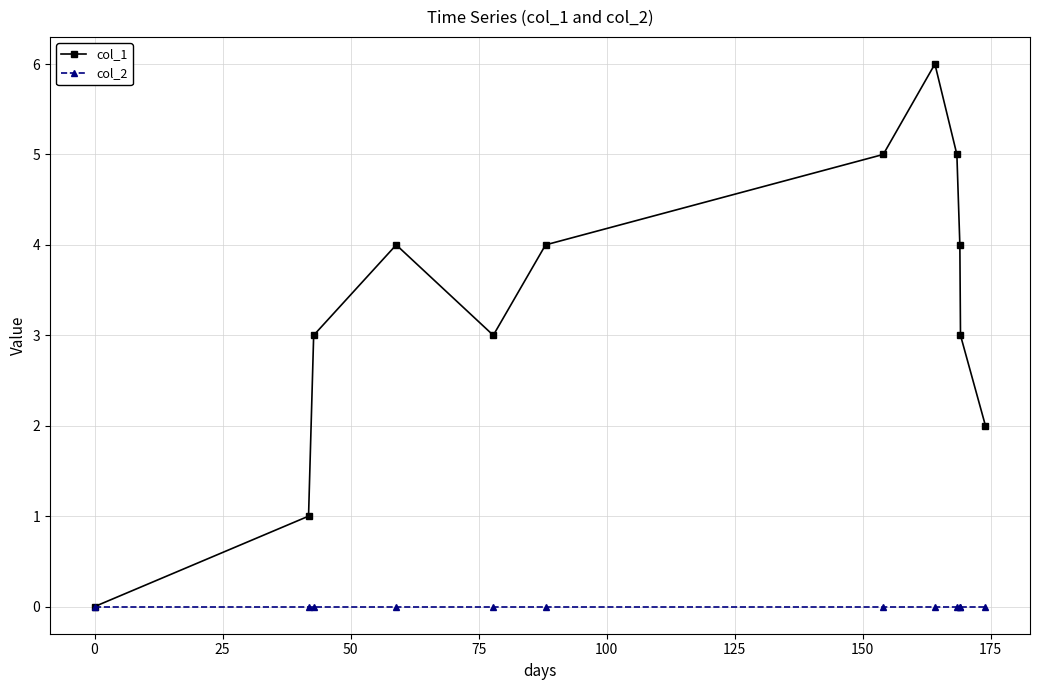

Which series has the widest spread of values?

col_1